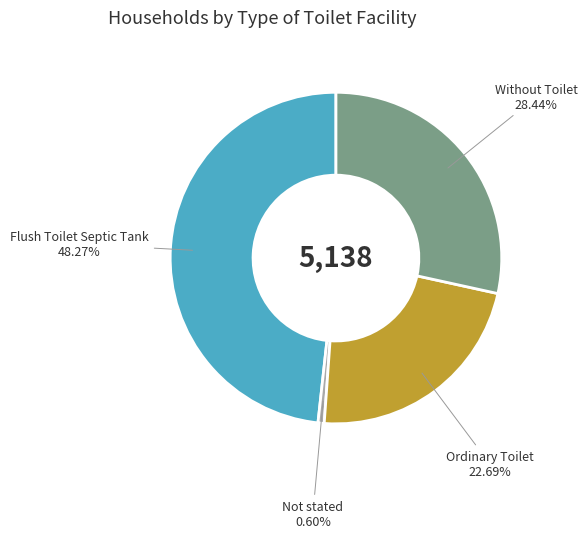

Is there any slice that represents more than half of the pie?

No